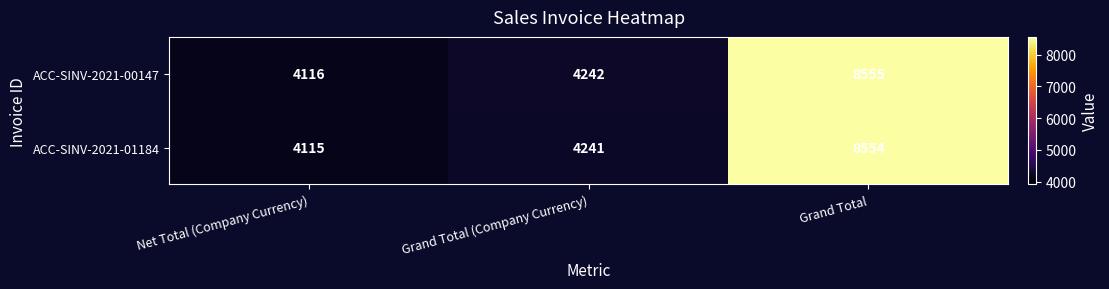

What value does the ACC-SINV-2021-01184 series have at Grand Total, to the nearest 100?

8600